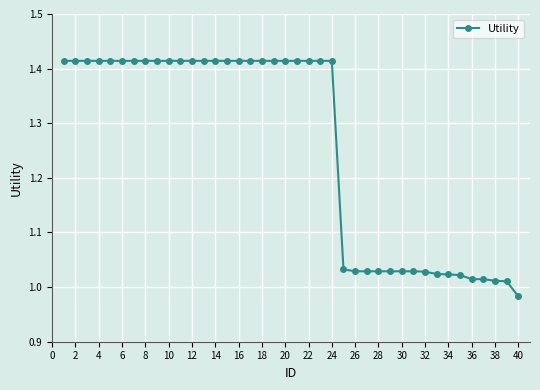

What is the difference between the second highest and second lowest values?

0.4